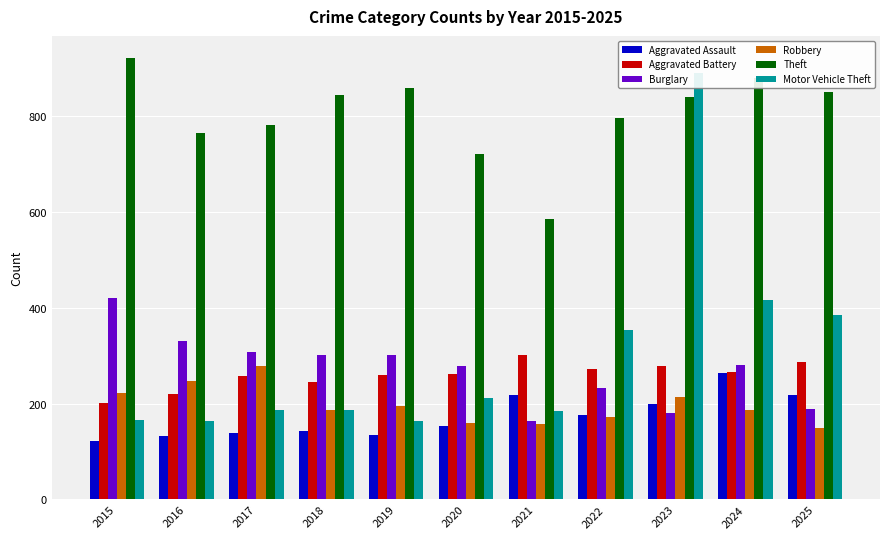

What is the difference between the maximum and minimum values in the Burglary series?

258